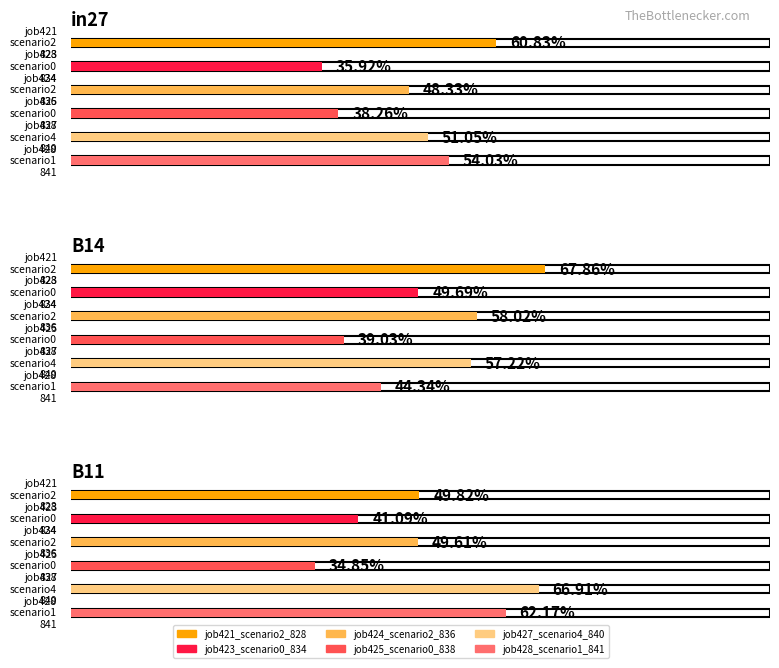

At how many categories does at least one series exceed 0?

3